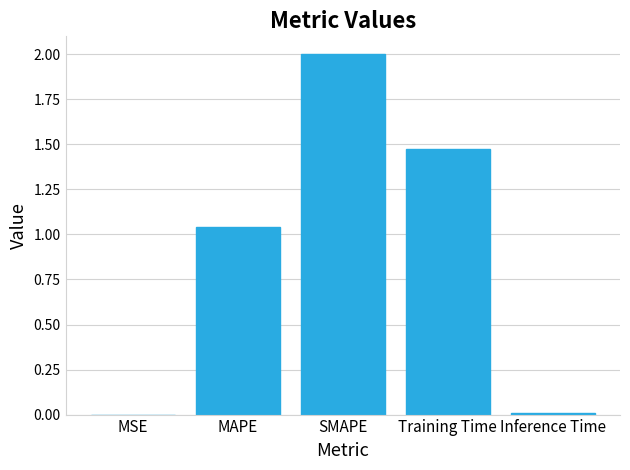

What is the greatest value displayed?

2.0